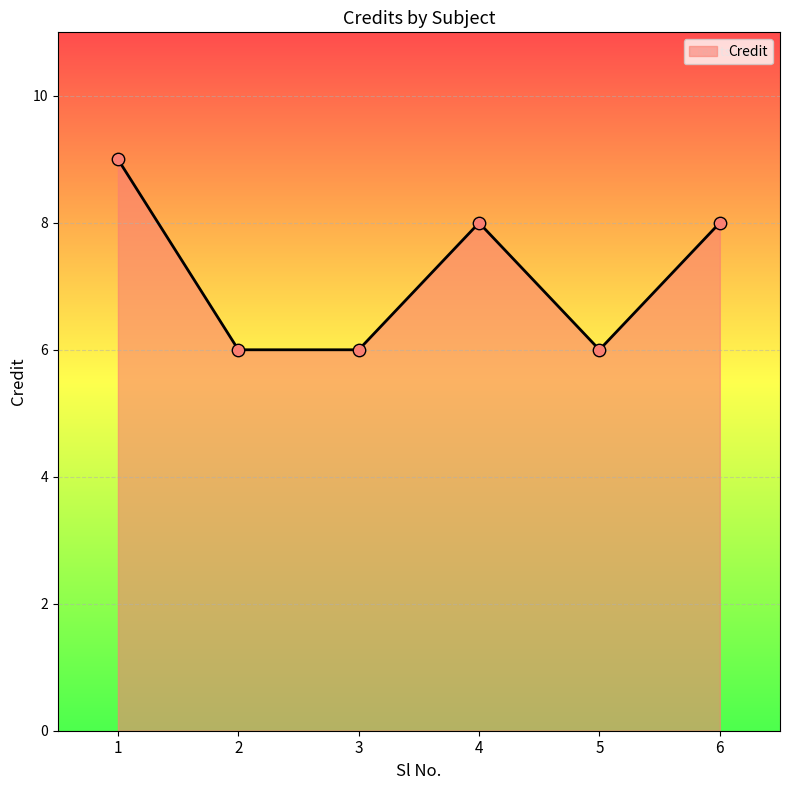

Approximately how many times larger is the value at 5 compared to 1?

0.7